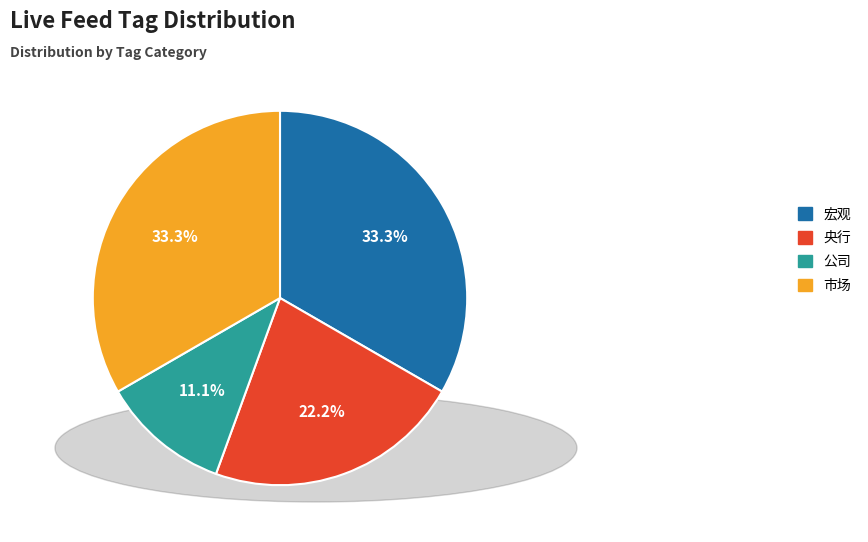

Between 公司 and 宏观, which is larger?

宏观